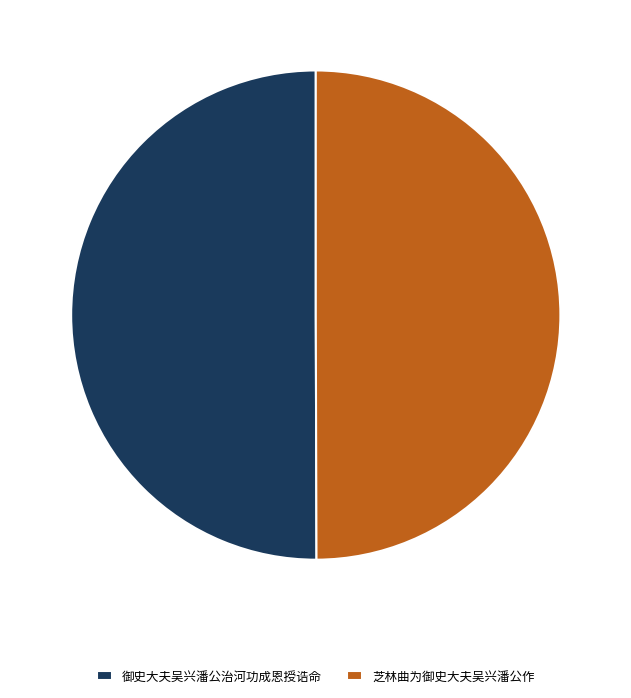

The 芝林曲为御史大夫吴兴潘公作 slice represents 38% of the pie. True or false?

False